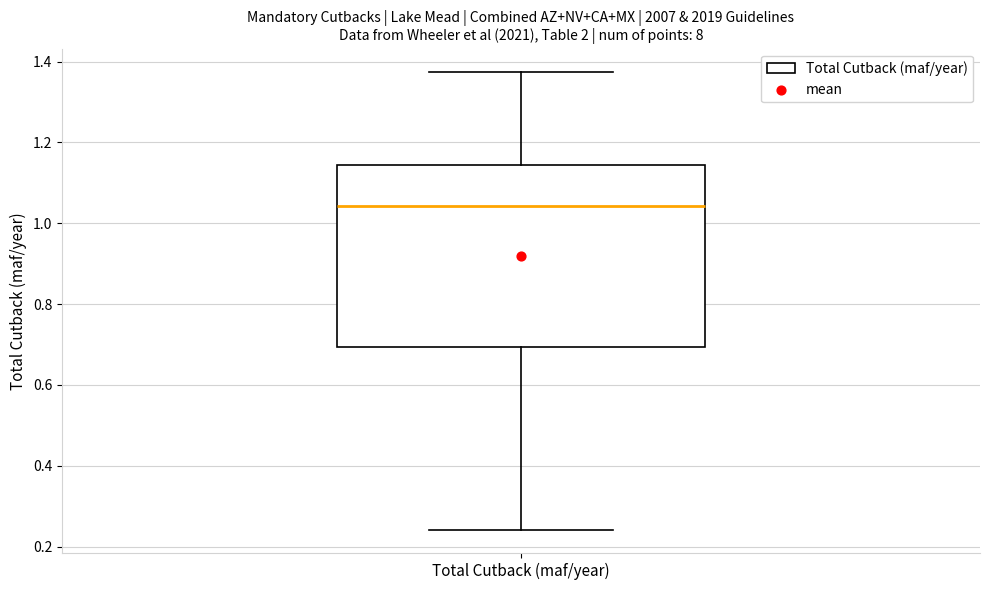

Read this box plot against the y-axis: the position of the median line, the range covered by the box, and the ends of both whiskers. The values are not printed on the chart, so give them approximately, as read against the axis.

median 1.04, box 0.70 to 1.14, whiskers 0.24 to 1.38